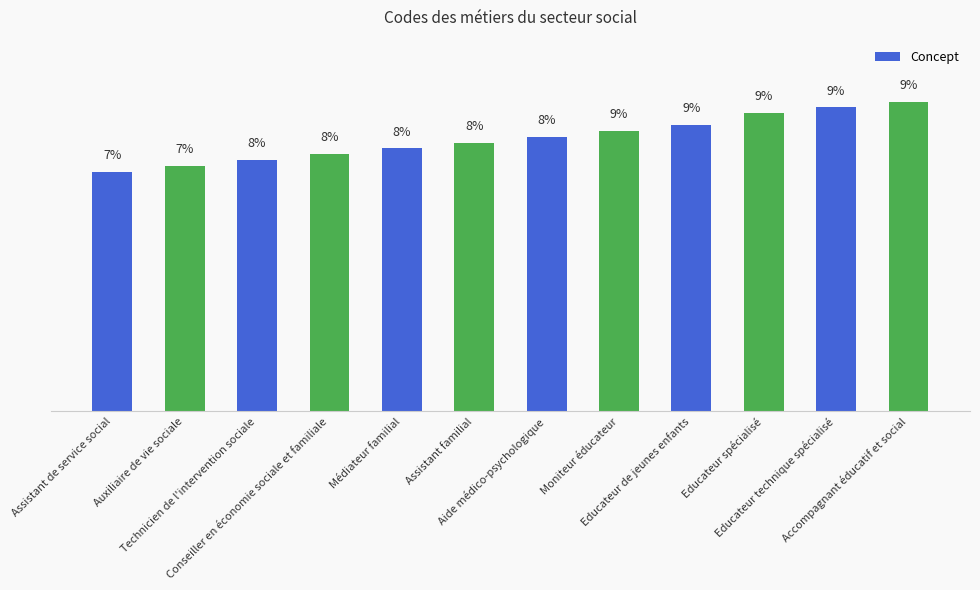

List the labels in order of value, smallest first.

Assistant de service social, Auxiliaire de vie sociale, Technicien de l'intervention sociale, Conseiller en économie sociale et familiale, Médiateur familial, Assistant familial, Aide médico-psychologique, Moniteur éducateur, Educateur de jeunes enfants, Educateur spécialisé, Educateur technique spécialisé, Accompagnant éducatif et social